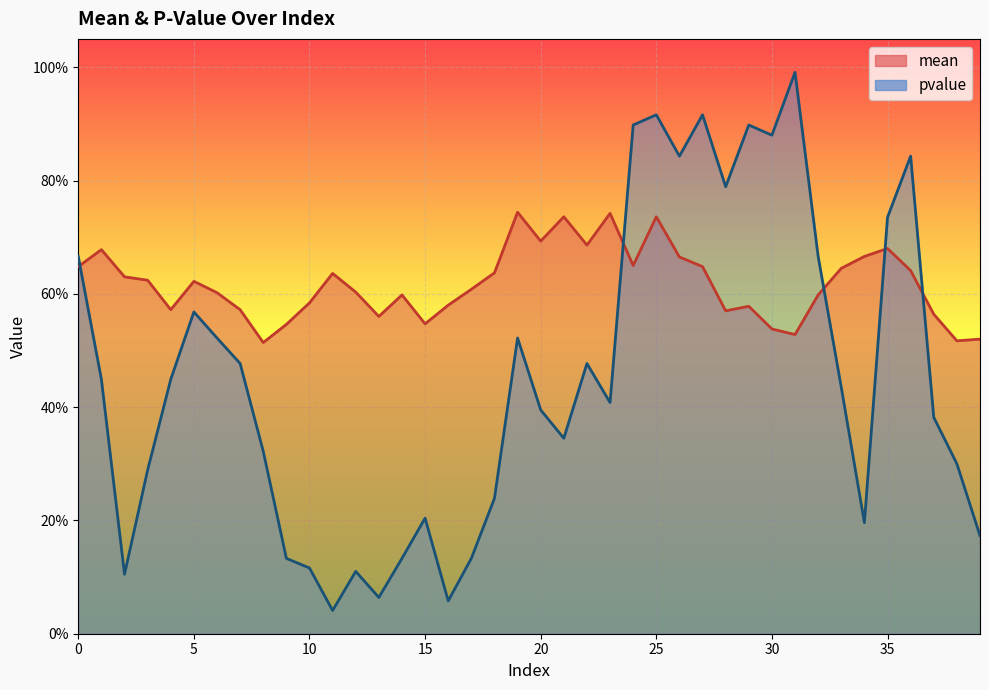

At which category does pvalue reach its first local peak?

5